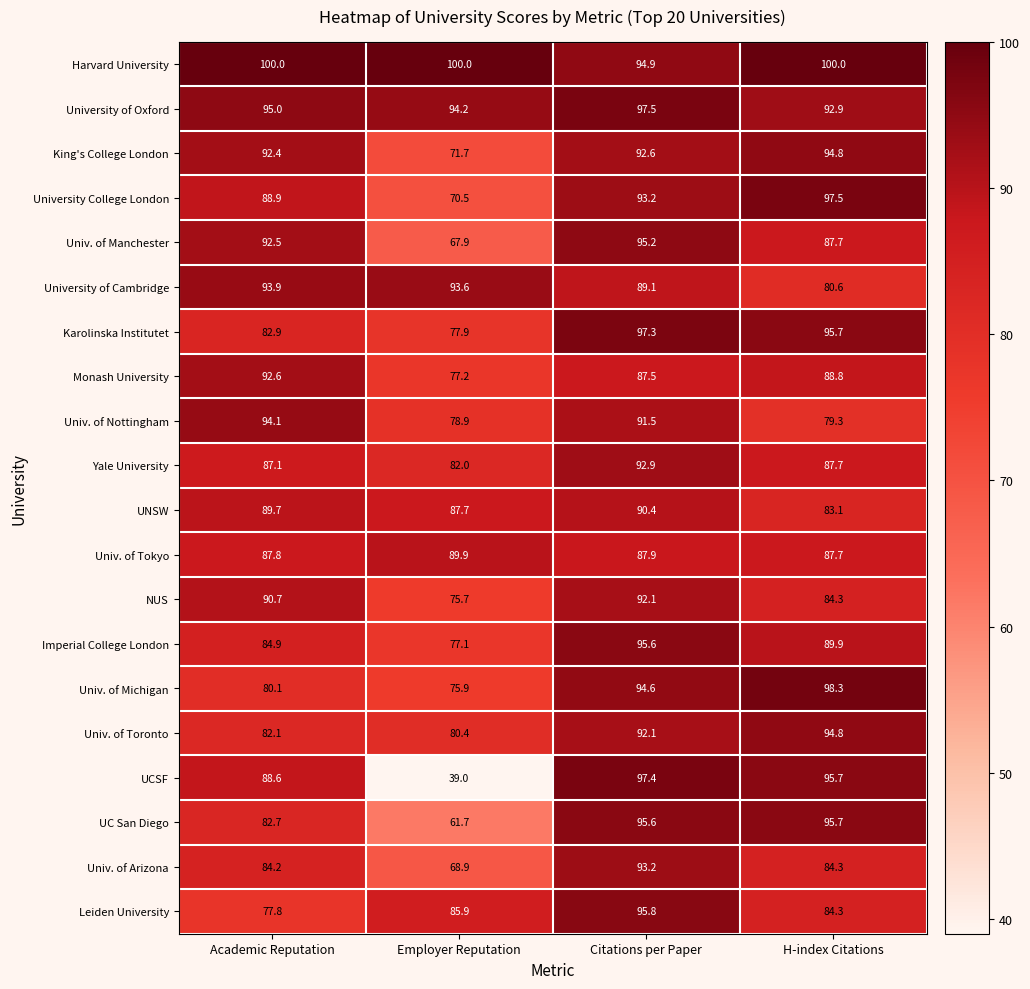

True or false: Karolinska Institutet has a value of 82.9 at Academic Reputation.

True